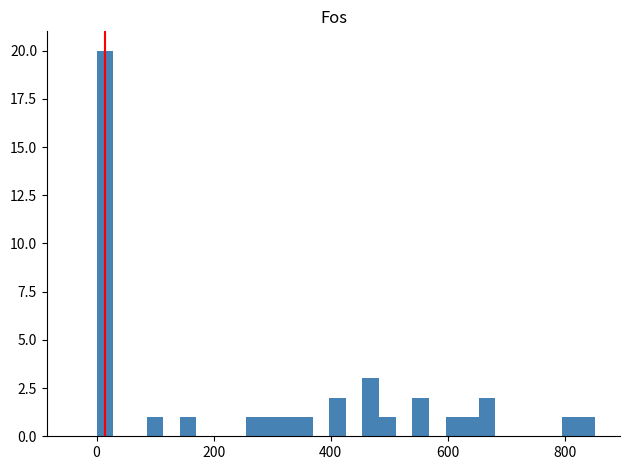

Around what value on the x-axis is the tallest bar? Give the approximate position of its centre, as read against the axis.

20